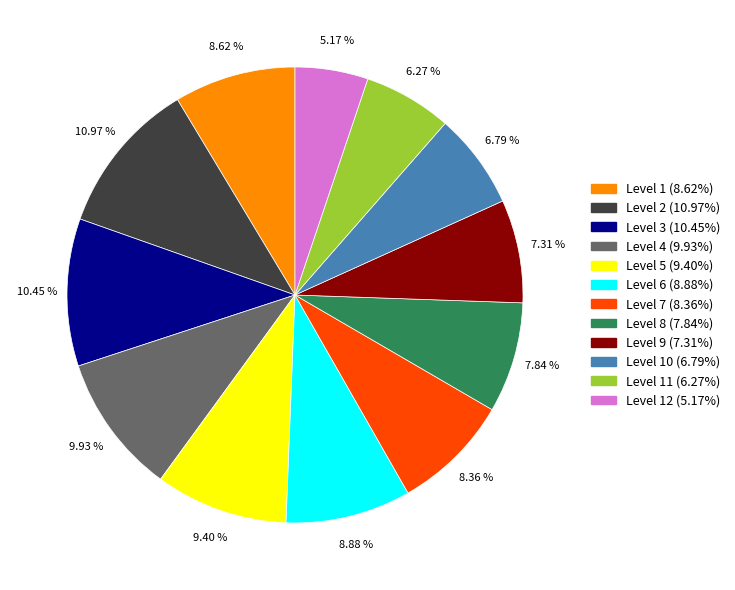

Is there any slice that represents more than half of the pie?

No